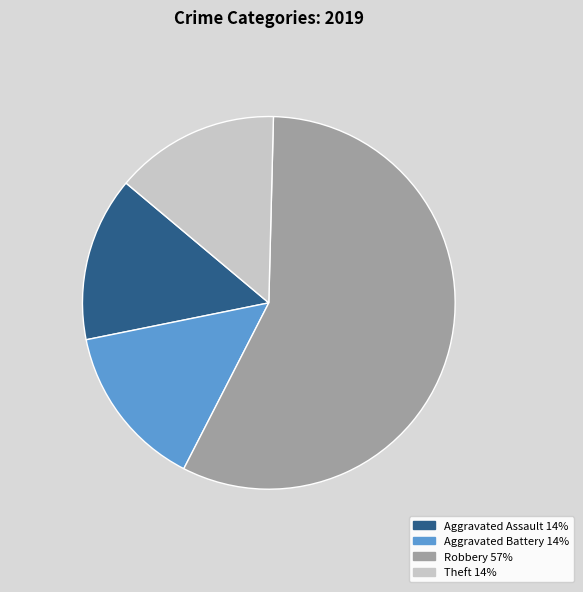

Does any single category account for the majority?

Yes